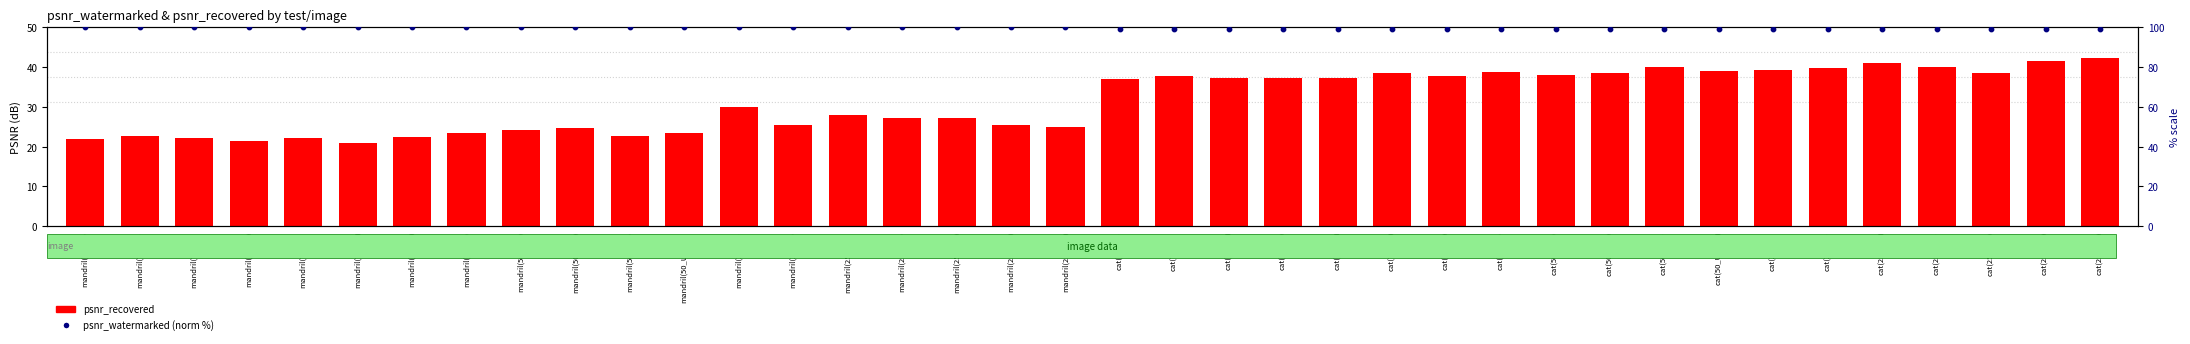

Which series has the largest Y range (max minus min)?

psnr_recovered